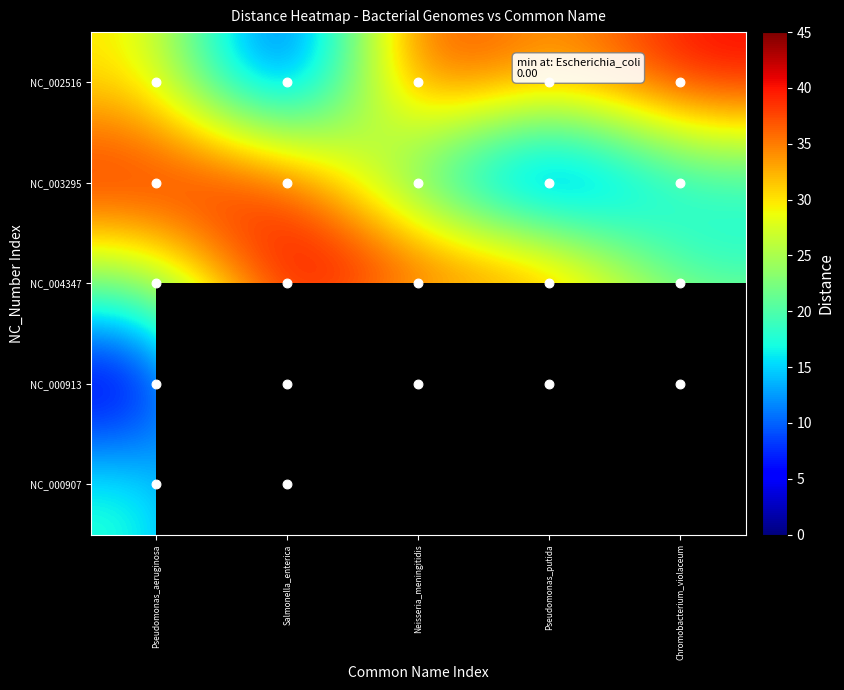

Is it true that NC_000907 equals 18.4 at Pseudomonas_aeruginosa?

True